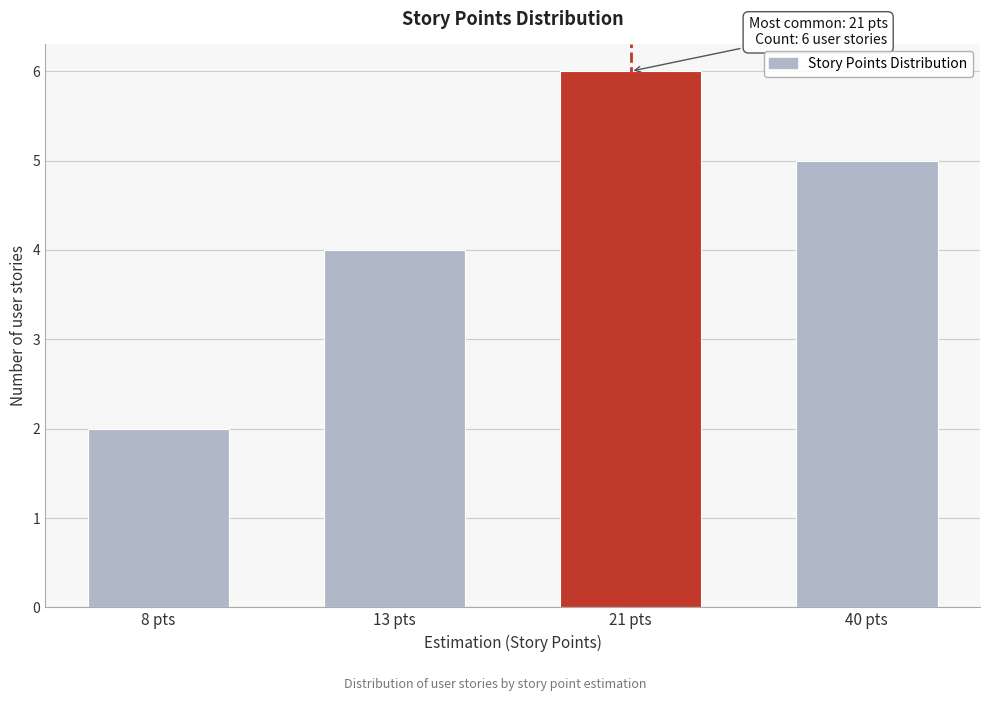

Reading left to right, transcribe all the data shown in this chart.

2	4	6	5